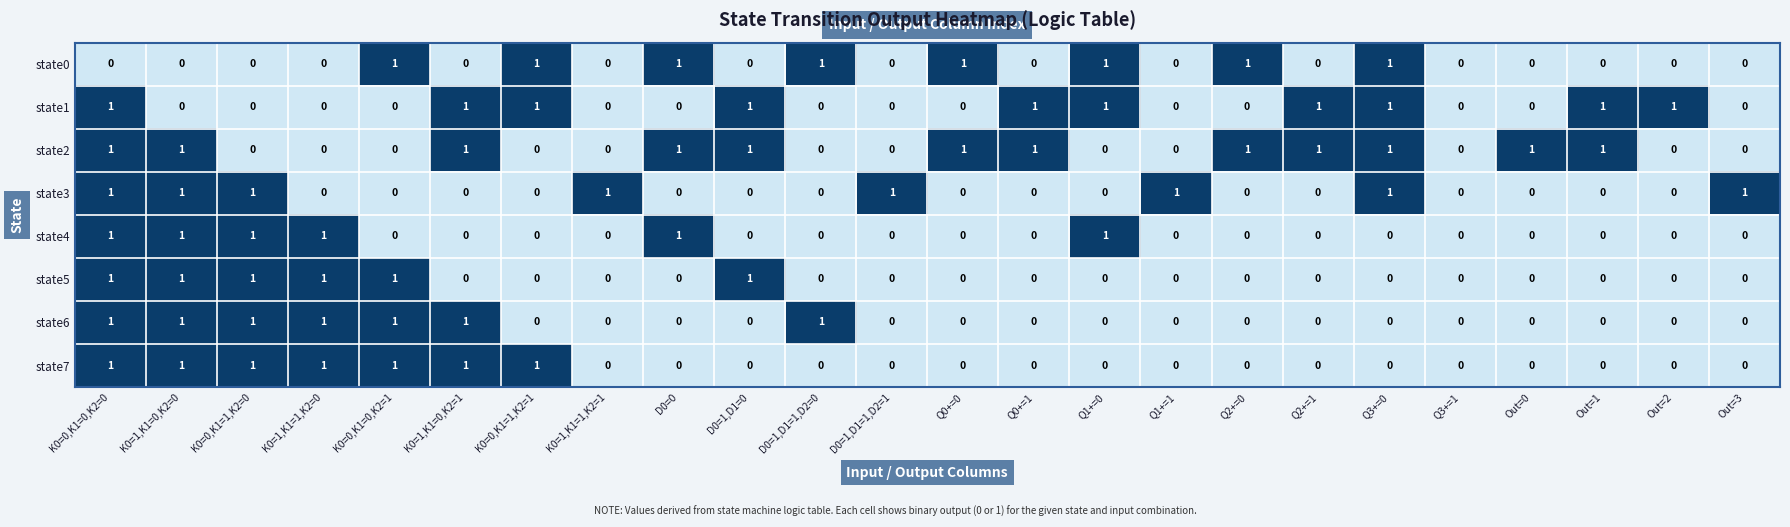

At which category is the sum across all series the highest?

K0=0,K1=0,K2=0